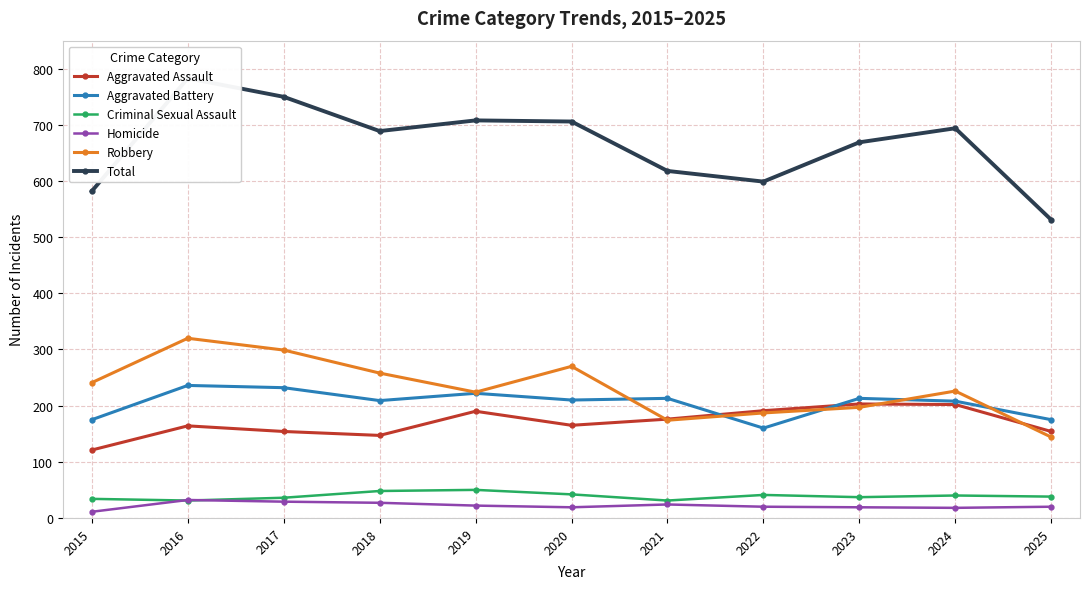

Rank the categories by Total value from highest to lowest.

2016, 2017, 2019, 2020, 2024, 2018, 2023, 2021, 2022, 2015, 2025